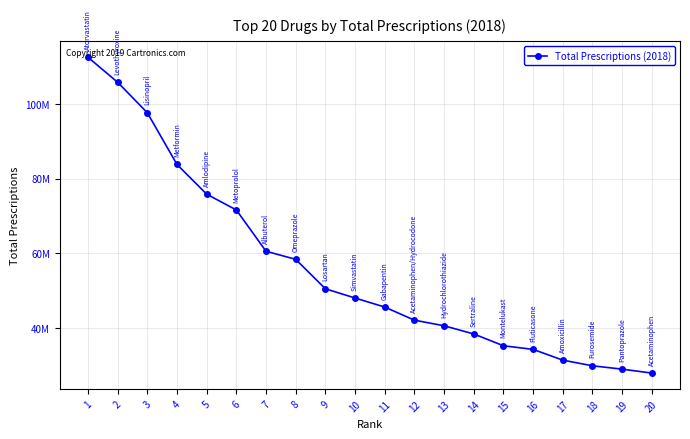

Rank the categories by value from lowest to highest.

20, 19, 18, 17, 16, 15, 14, 13, 12, 11, 10, 9, 8, 7, 6, 5, 4, 3, 2, 1